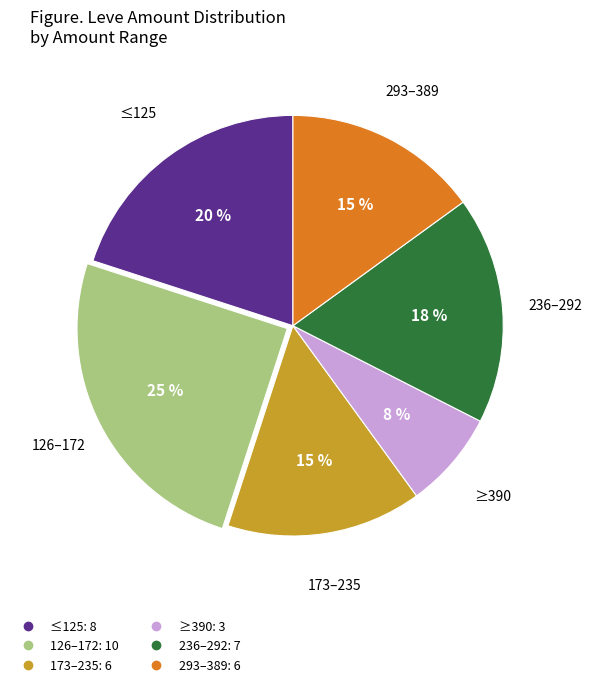

To the nearest percent, what is the average slice percentage?

17%